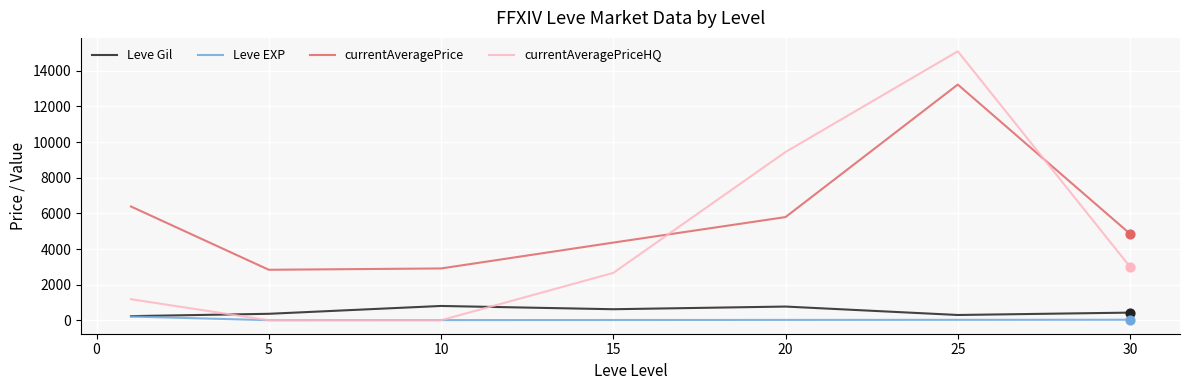

Which series has the largest total across all categories?

currentAveragePrice